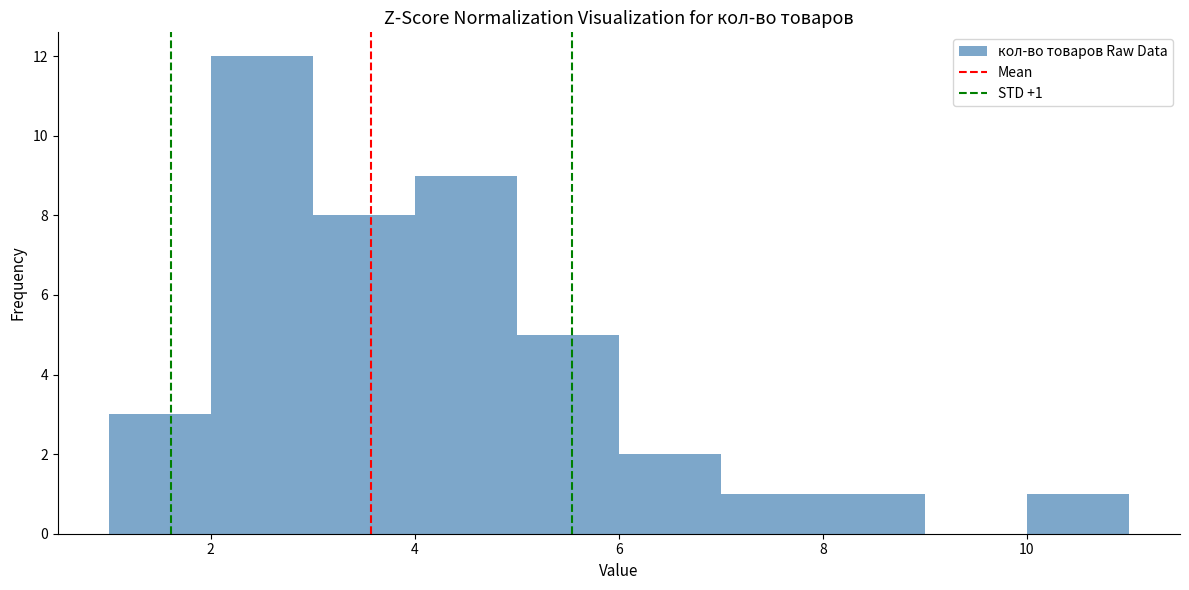

Which range on the x-axis has the tallest bar?

2 to 3